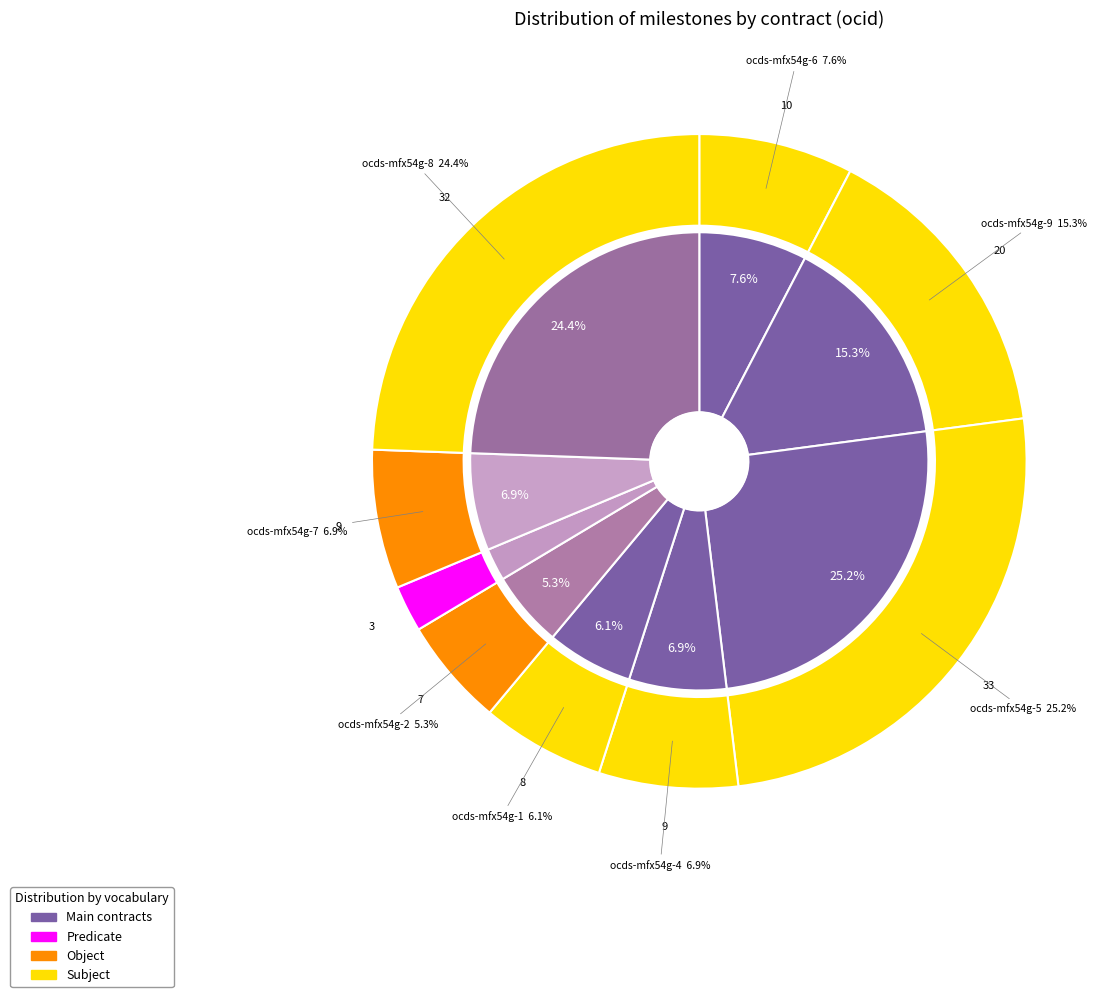

Is ocds-mfx54g-9 the majority of the pie?

No